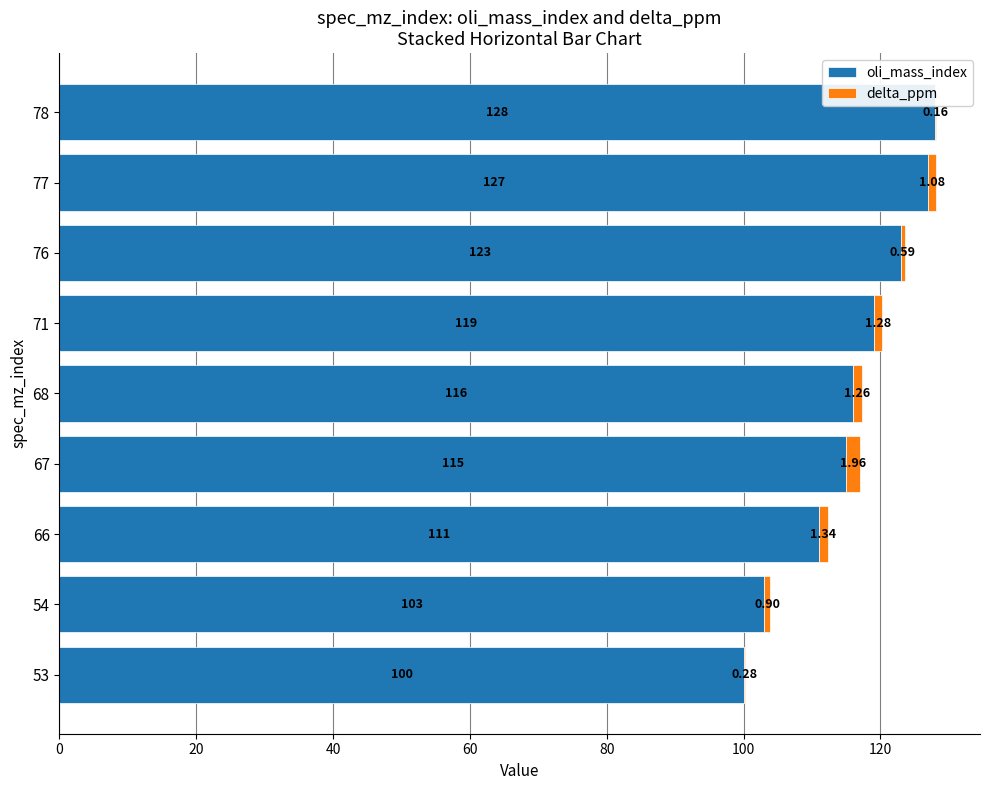

What is the sum of the oli_mass_index values at 68 and 67?

231.0